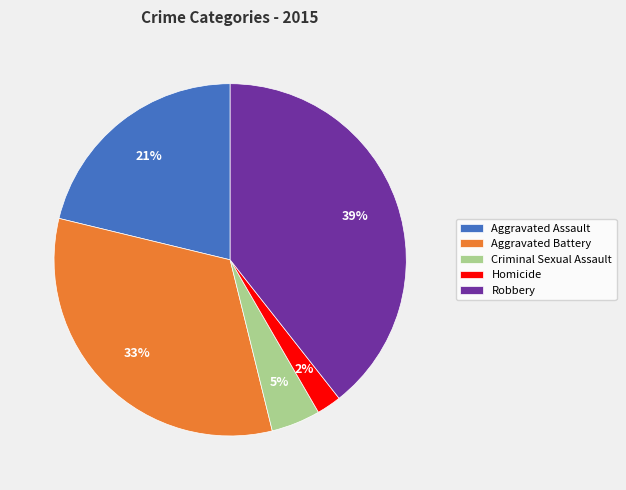

To the nearest percent, what portion does Criminal Sexual Assault represent?

5%